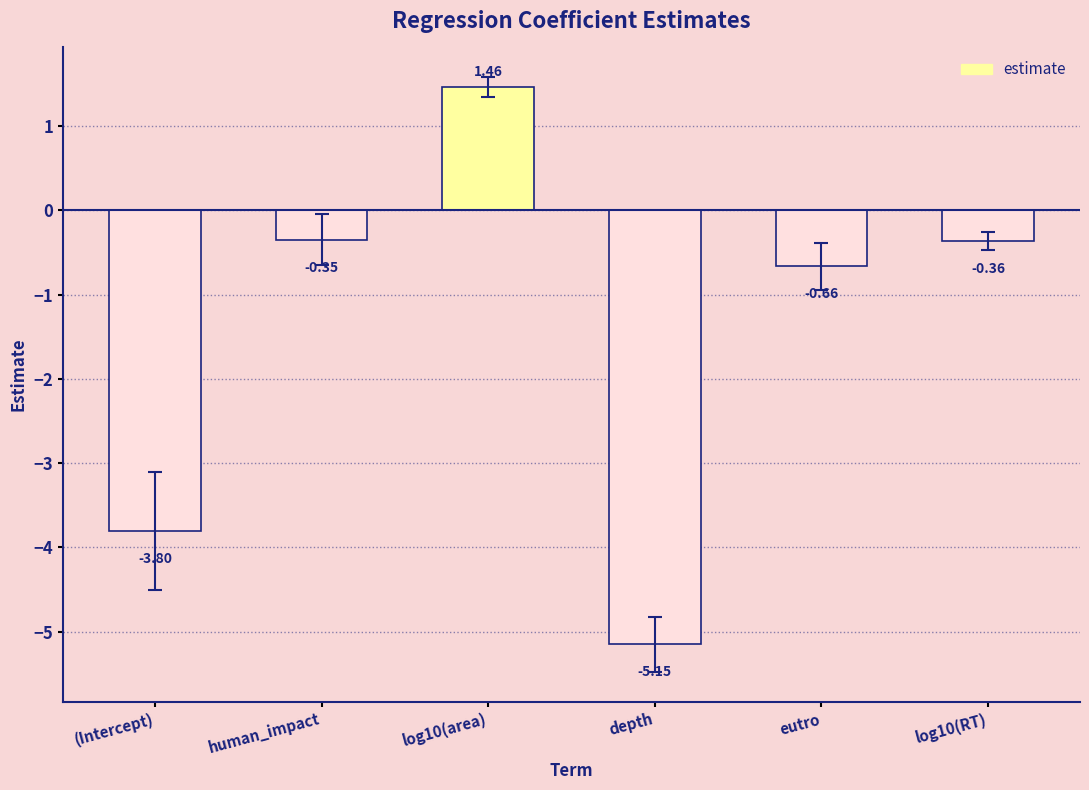

At which label does the data first exceed 0?

log10(area)